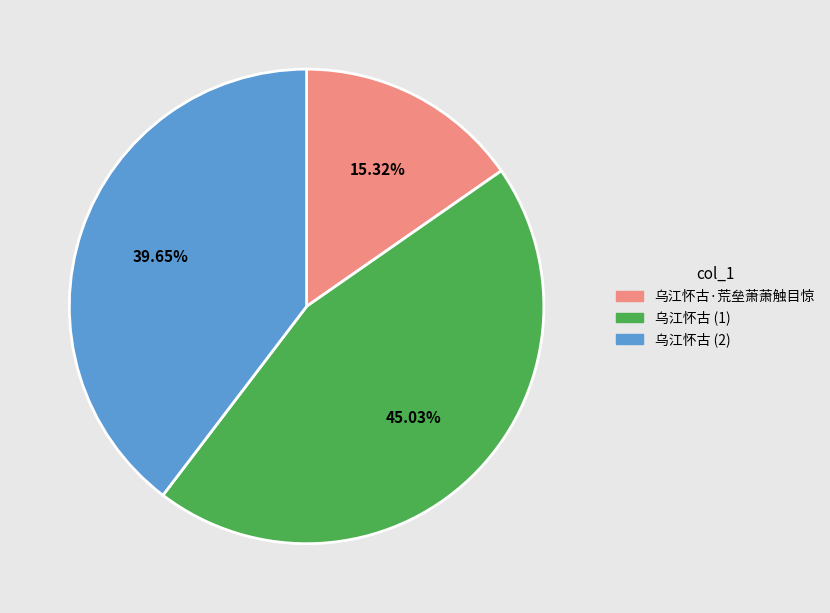

Rank the categories by value from highest to lowest.

乌江怀古 (1), 乌江怀古 (2), 乌江怀古·荒垒萧萧触目惊